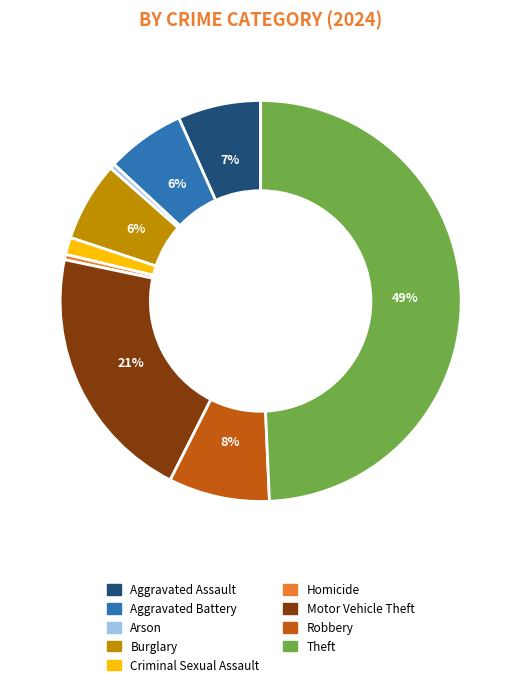

Combined, do Theft and Burglary account for over 50%?

Yes